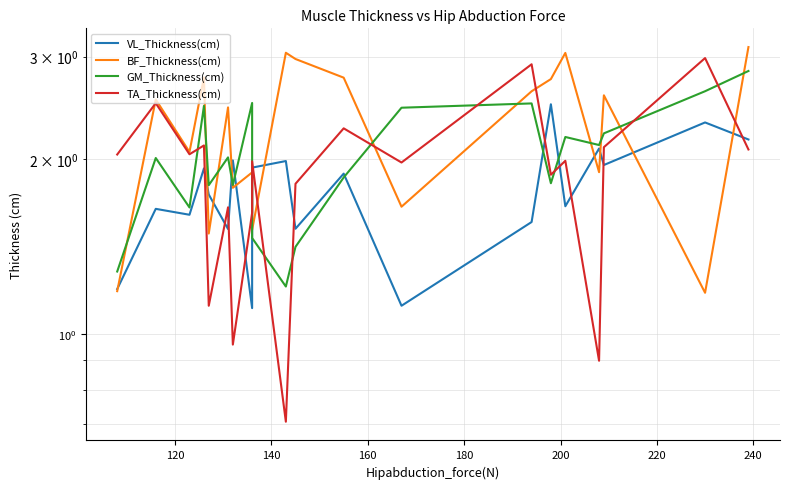

Rank the series by their average value, from highest to lowest.

BF_Thickness(cm), GM_Thickness(cm), TA_Thickness(cm), VL_Thickness(cm)